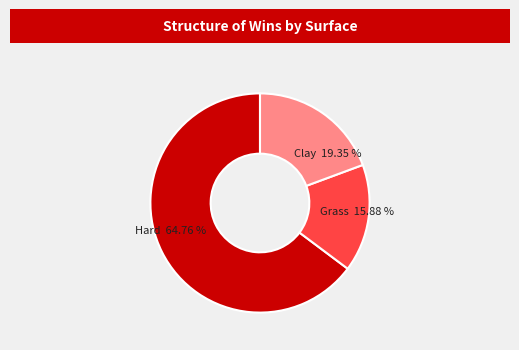

To the nearest percent, what percentage of the pie is Grass?

16%